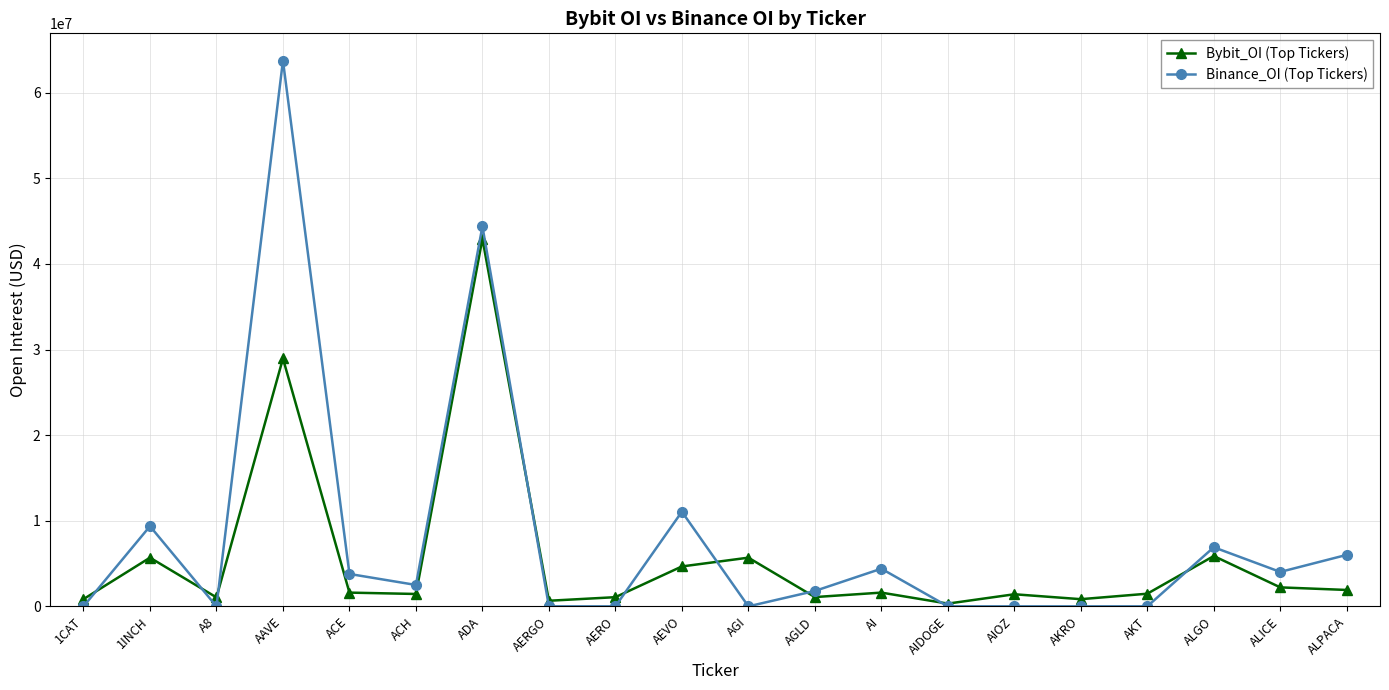

What value does the Binance_OI (Top Tickers) series have at AI?

4399864